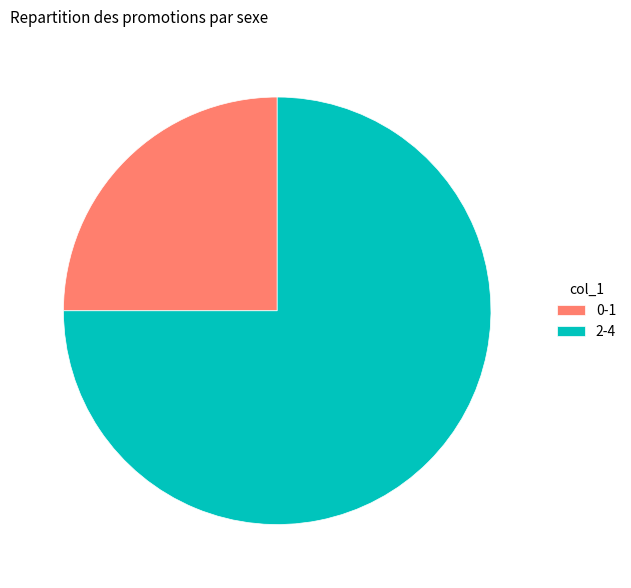

Rank the categories by value from highest to lowest.

2-4, 0-1